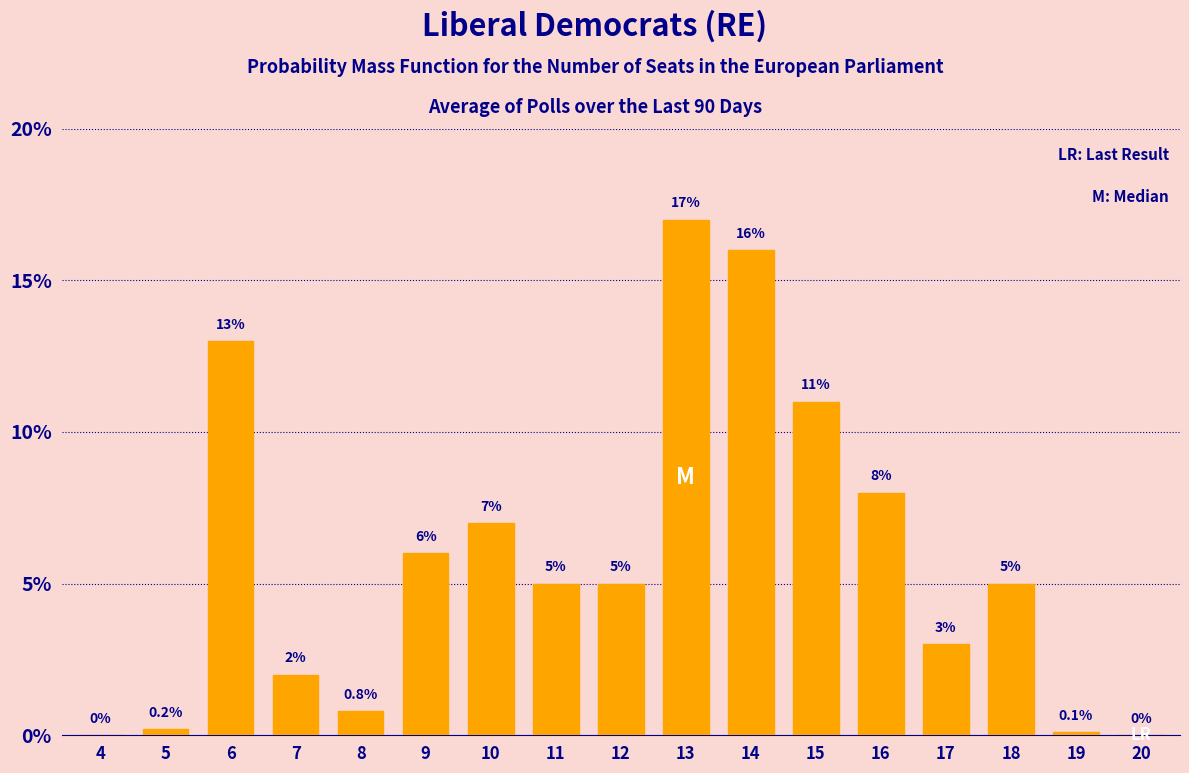

Reading right to left, list all the values displayed in this chart.

20=0.0	19=0.1	18=5.0	17=3.0	16=8.0	15=11.0	14=16.0	13=17.0	12=5.0	11=5.0	10=7.0	9=6.0	8=0.8	7=2.0	6=13.0	5=0.2	4=0.0